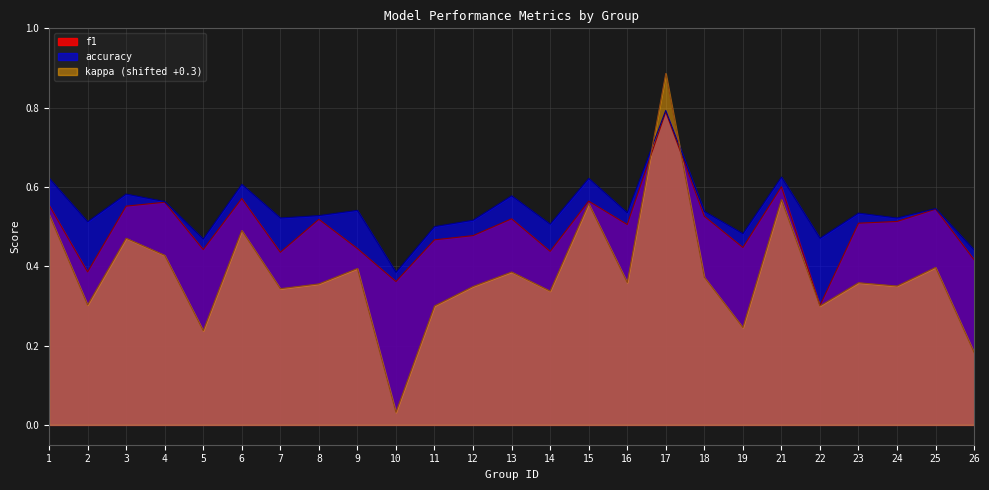

At how many categories does at least one series exceed 0?

25